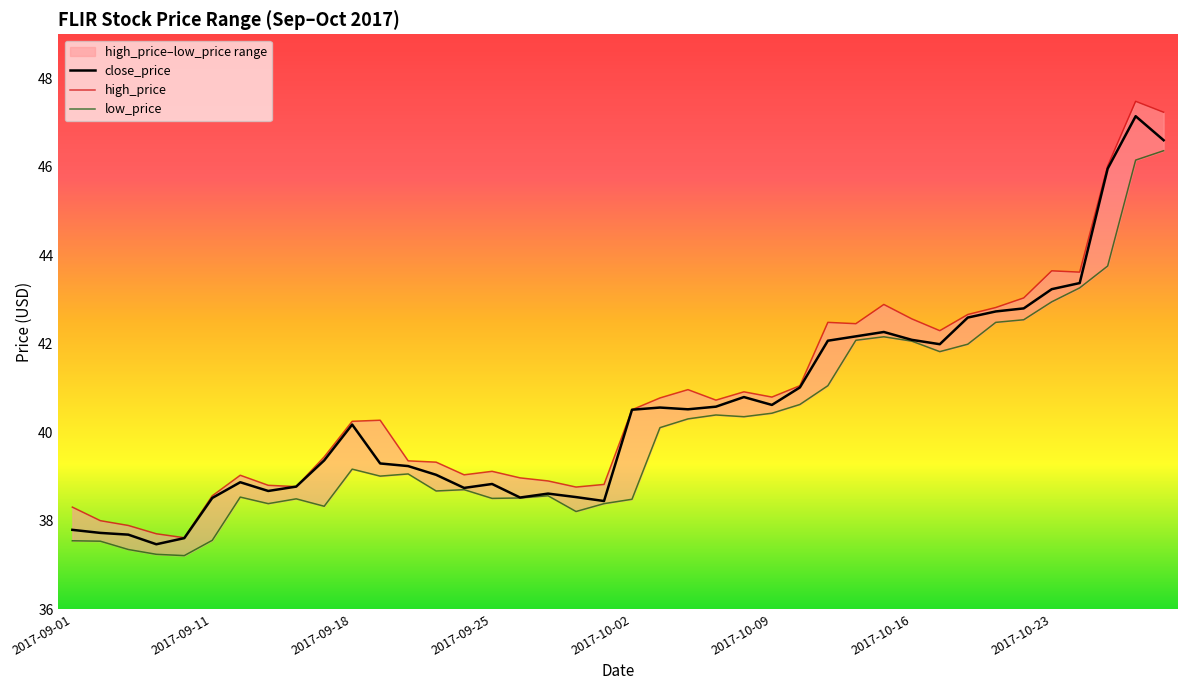

True or false: high_price and low_price cross at least once.

False